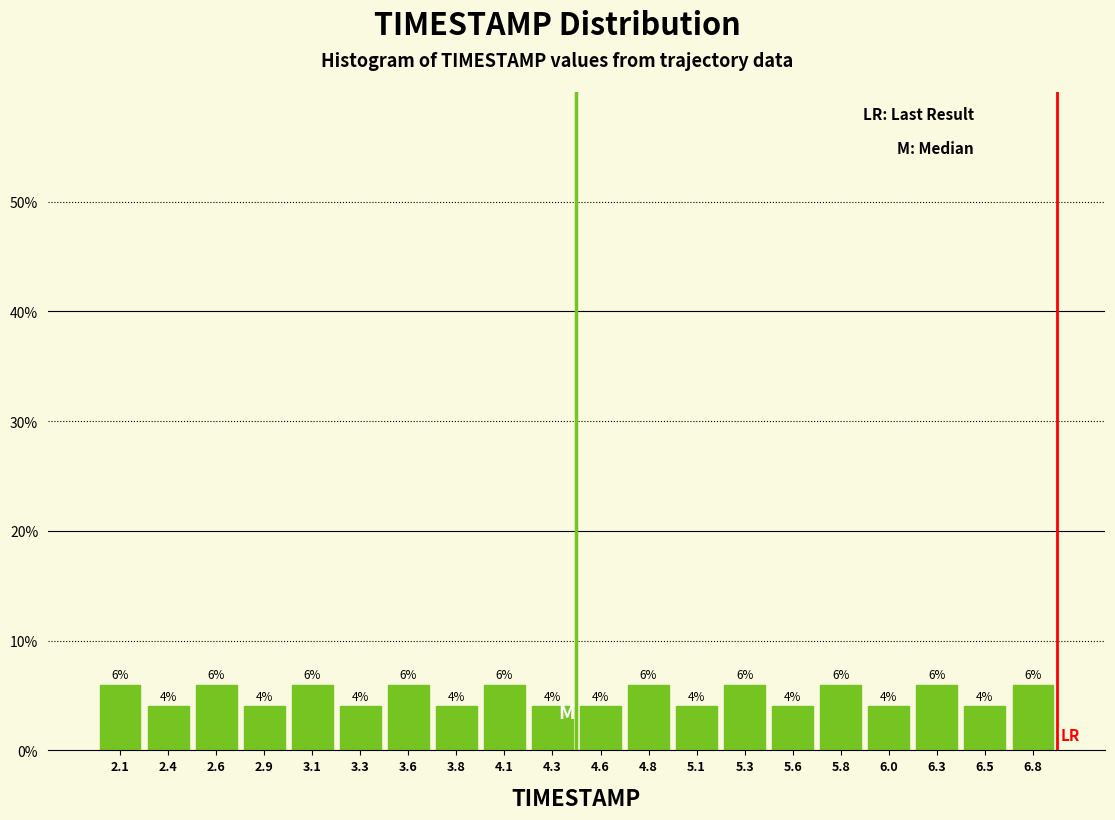

How tall is the bar that spans 3.715 to 3.960 on the x-axis? The bar edges are not printed on the chart, so give them approximately, as read against the axis.

4